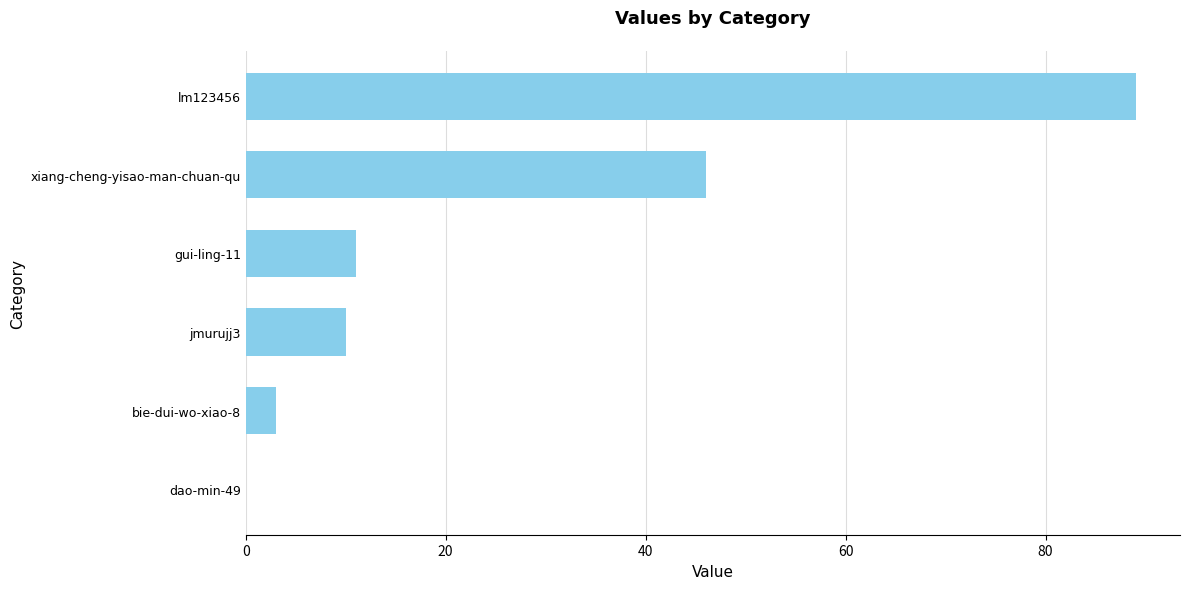

What is the sum of the values at lm123456 and dao-min-49?

89